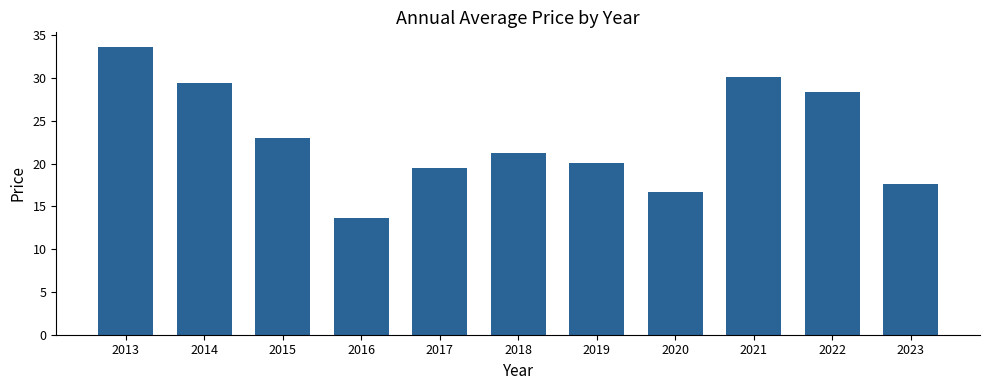

List the labels in order of value, largest first.

2013, 2021, 2014, 2022, 2015, 2018, 2019, 2017, 2023, 2020, 2016